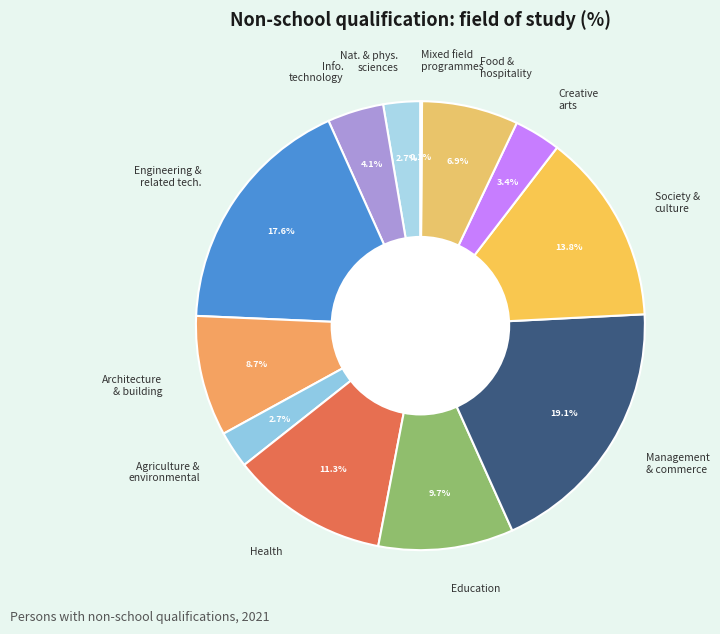

To the nearest percent, what is the average slice percentage?

8%